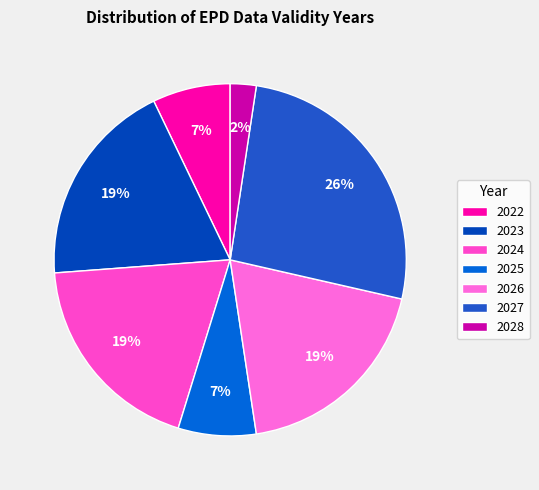

How many slices are in this pie chart?

7